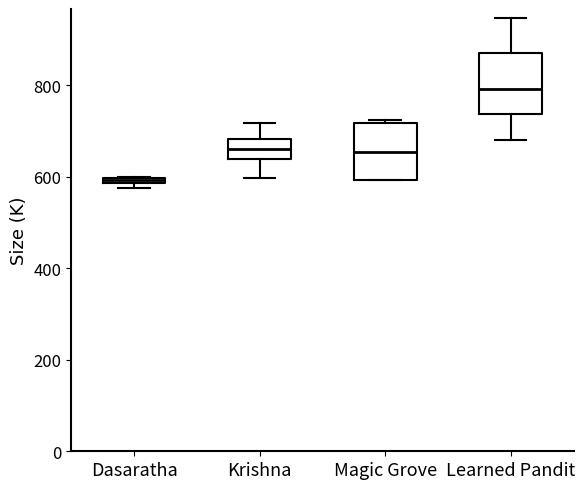

Where is the upper edge of the box for Learned Pandit on the y-axis? The values are not printed on the chart, so give them approximately, as read against the axis.

880